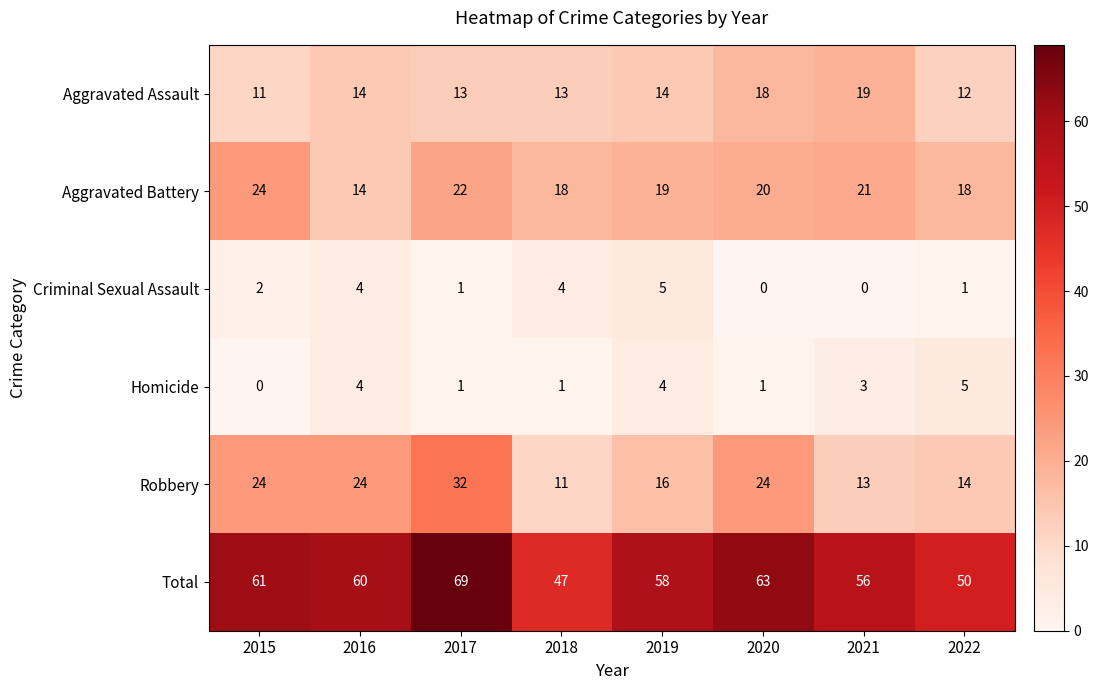

Which series has the largest total across all categories?

Total